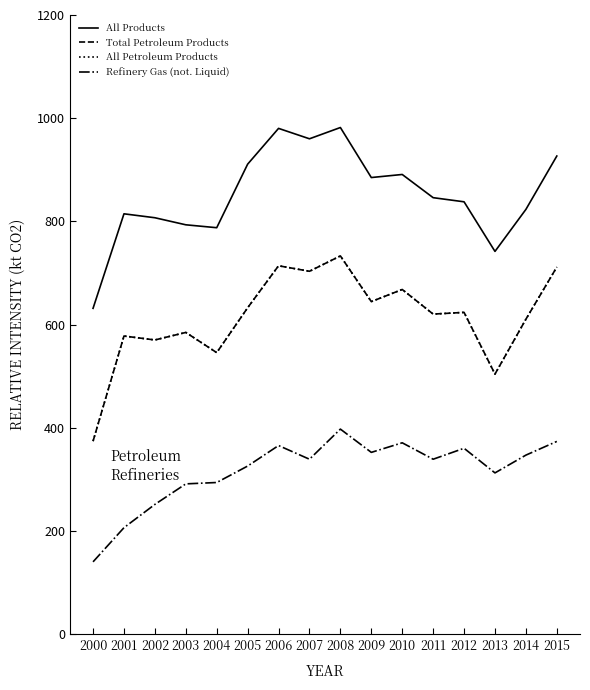

Does the chart display data point markers on the line(s)?

No